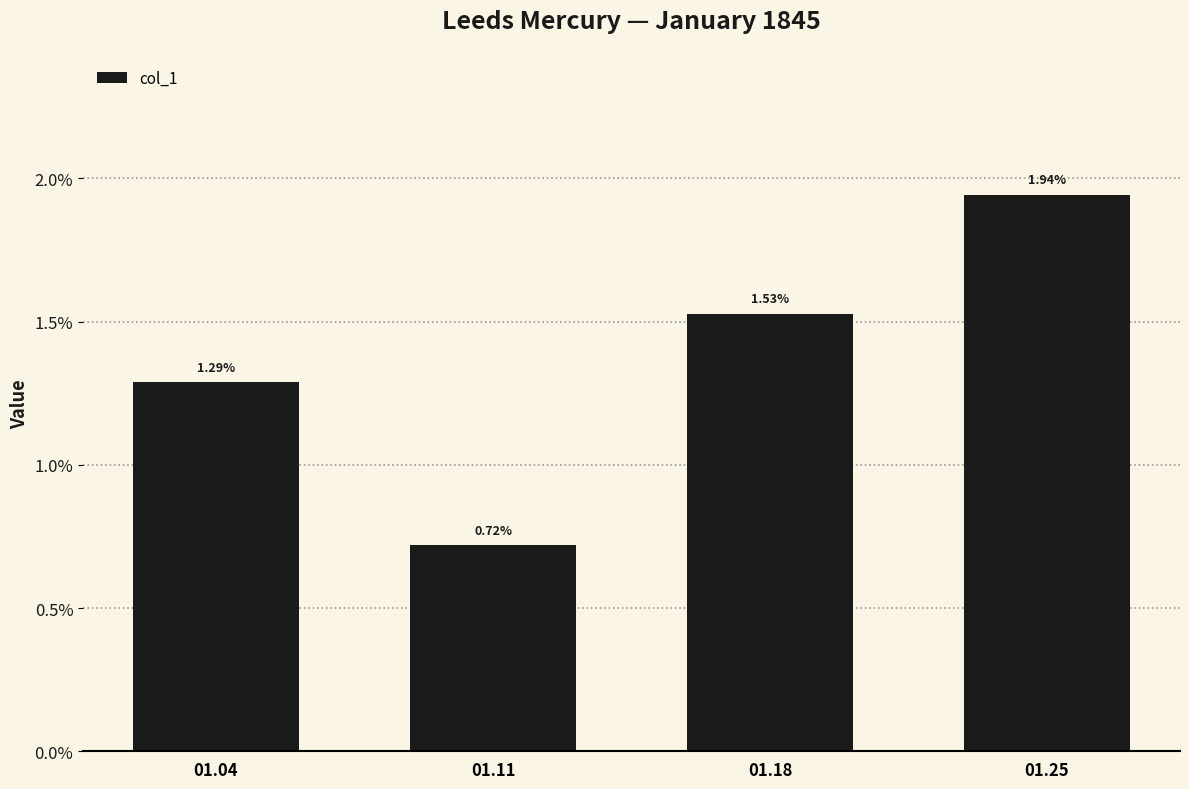

Does the chart contain stacked bars?

No